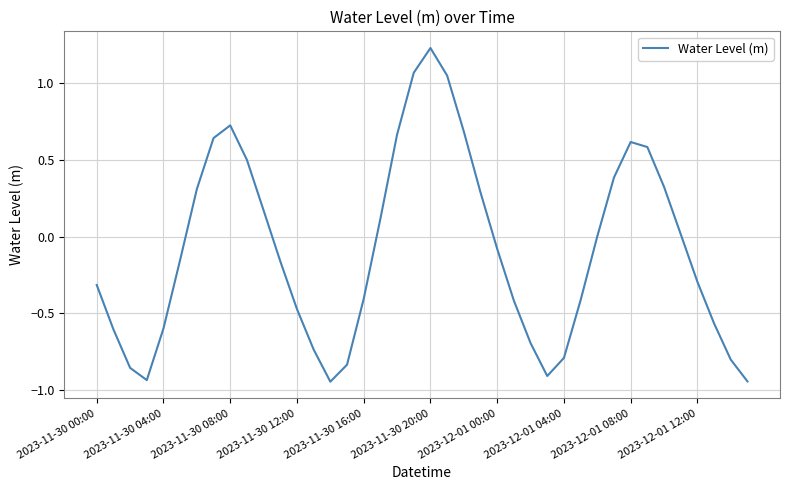

What is the difference between the maximum and minimum values?

2.2